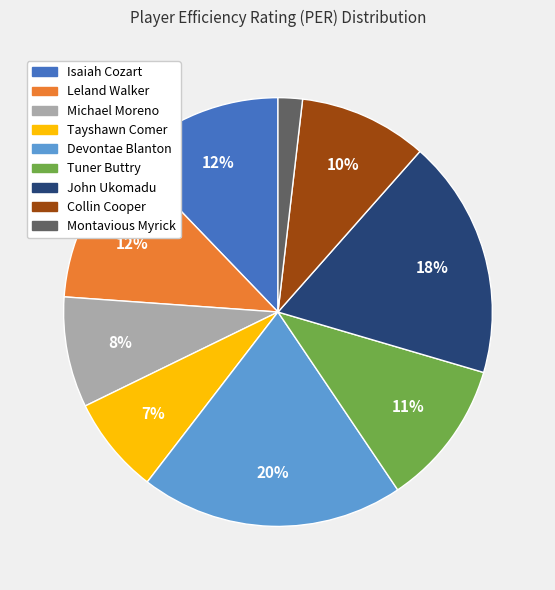

How many segments does this pie chart have?

9